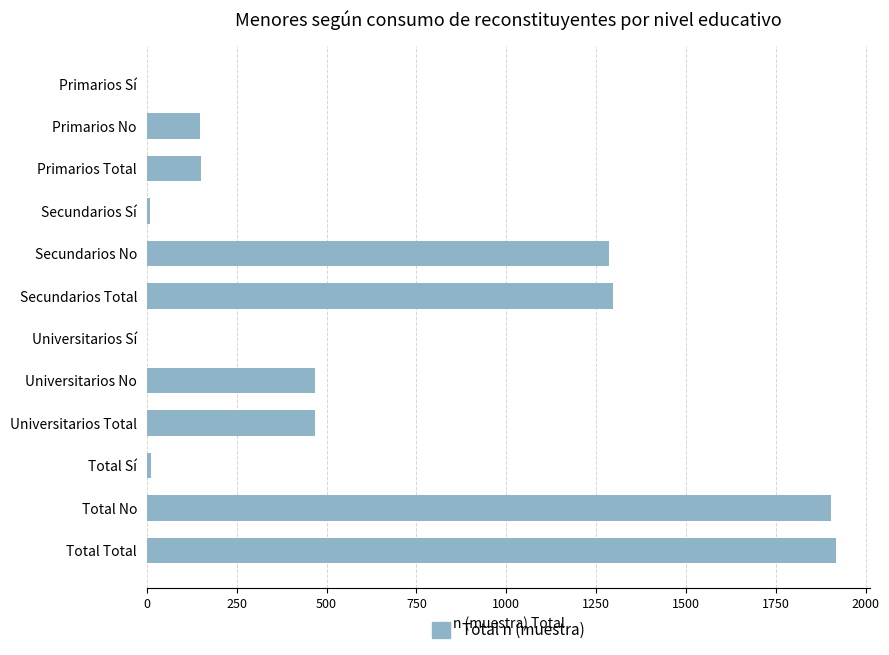

The chart shows a value of 1297 at Secundarios Total. True or false?

True